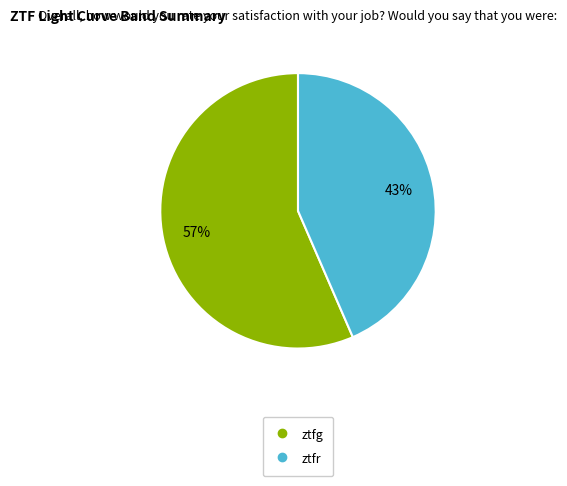

What is the smallest slice in the pie chart?

ztfr